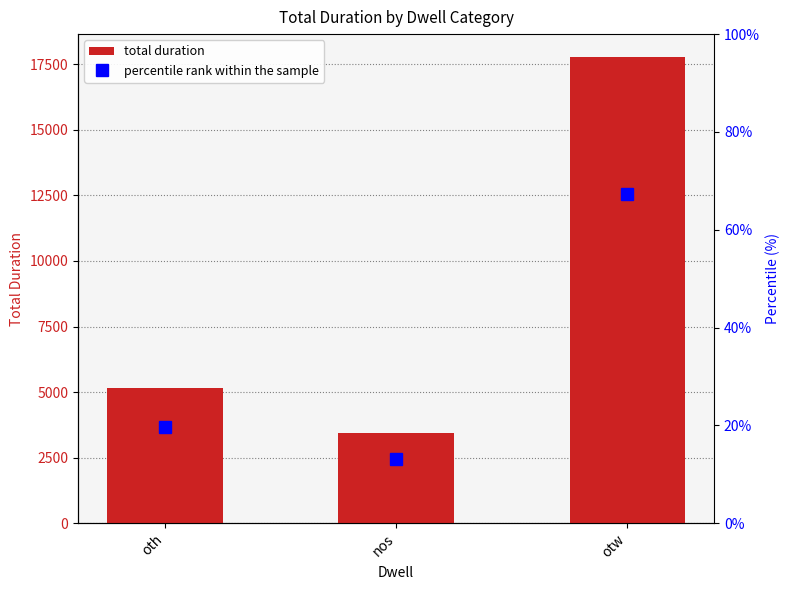

What is the total value across all series at nos?

3451.0